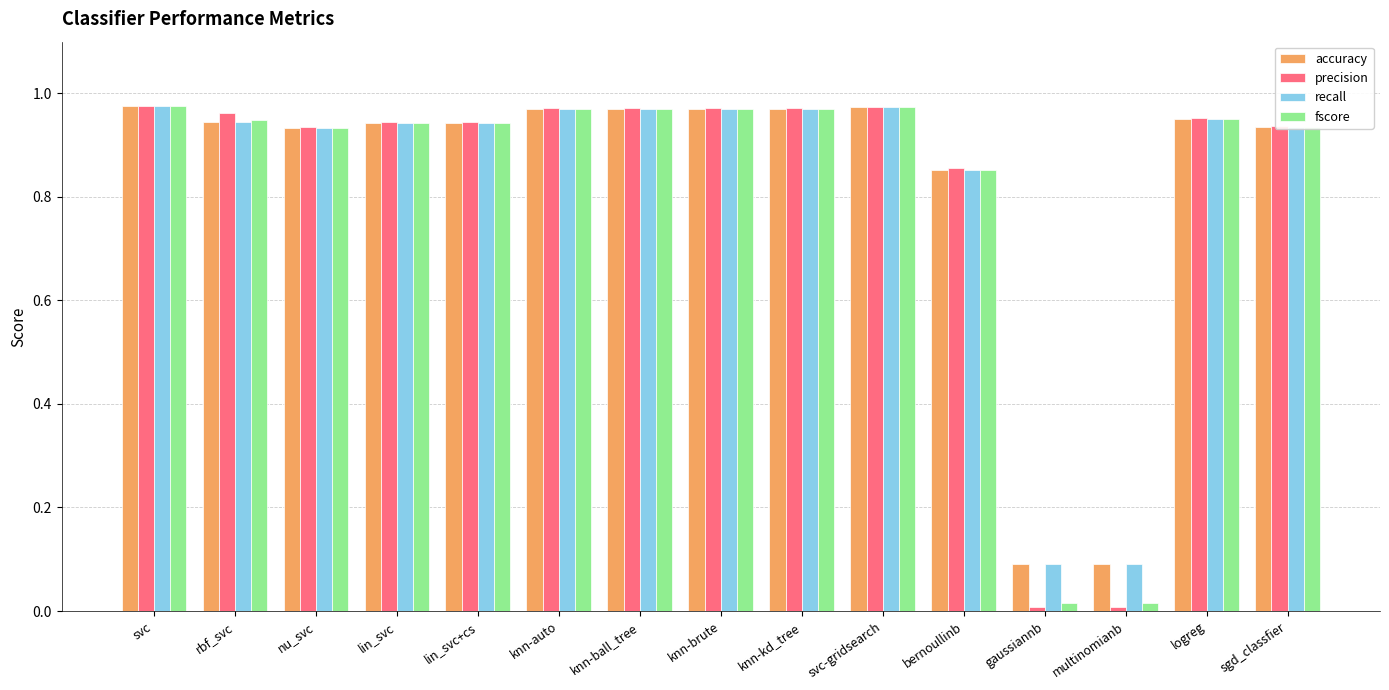

Is the value of fscore at nu_svc greater than the value of recall at gaussiannb?

Yes